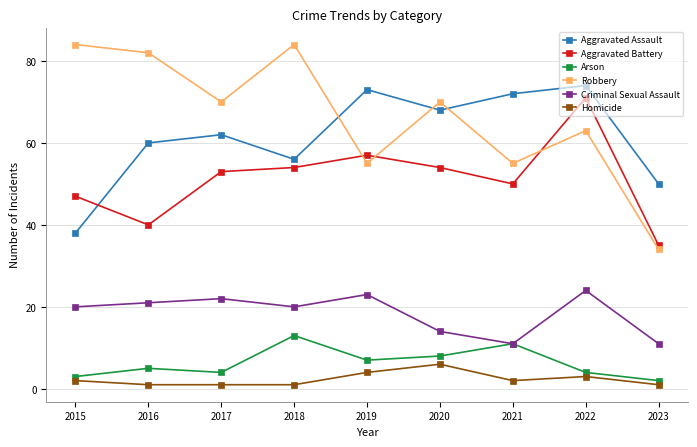

How many values in the Robbery series are below 70?

4